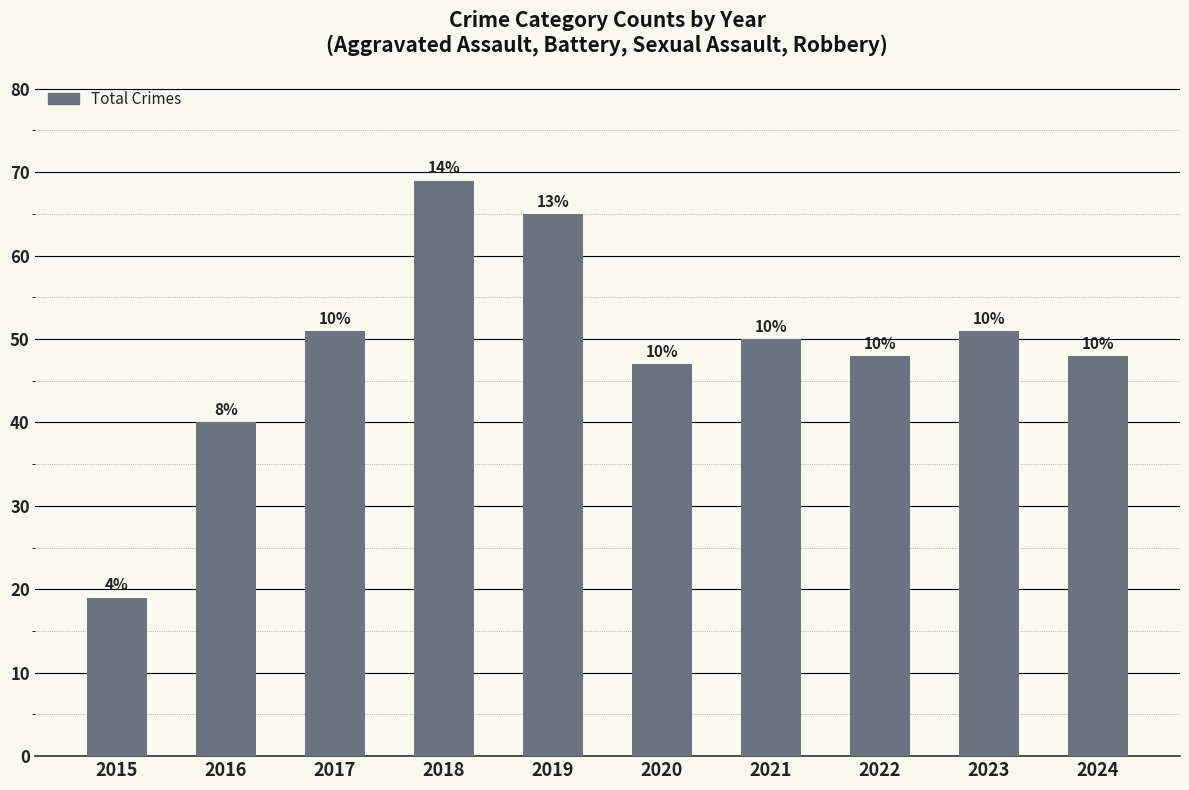

Reading left to right, list all the values displayed in this chart.

2015=19	2016=40	2017=51	2018=69	2019=65	2020=47	2021=50	2022=48	2023=51	2024=48